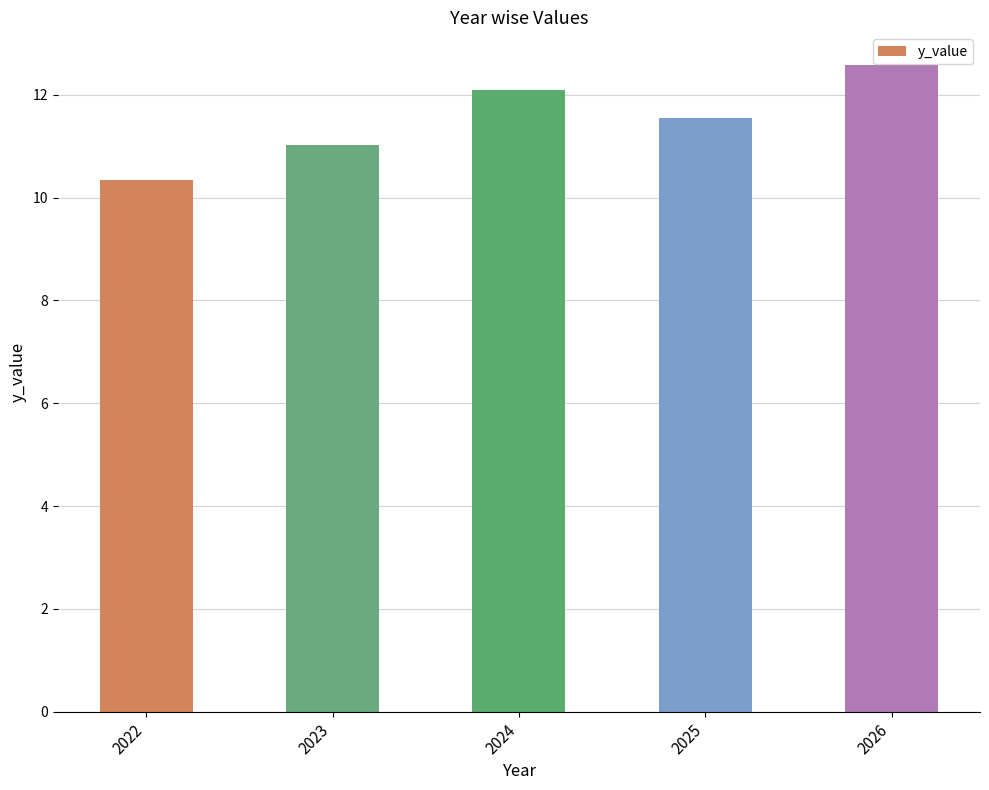

What is the difference between the values at 2026 and 2022?

2.2